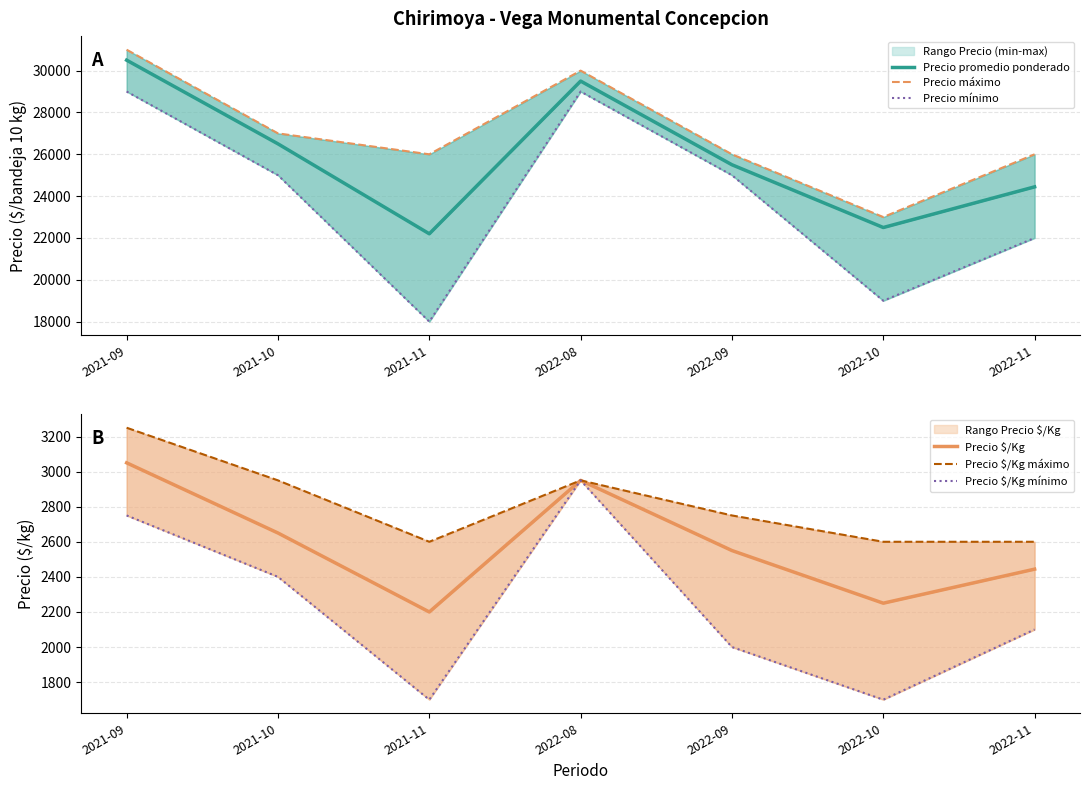

True or false: Precio máximo and Precio $/Kg intersect in this chart.

False